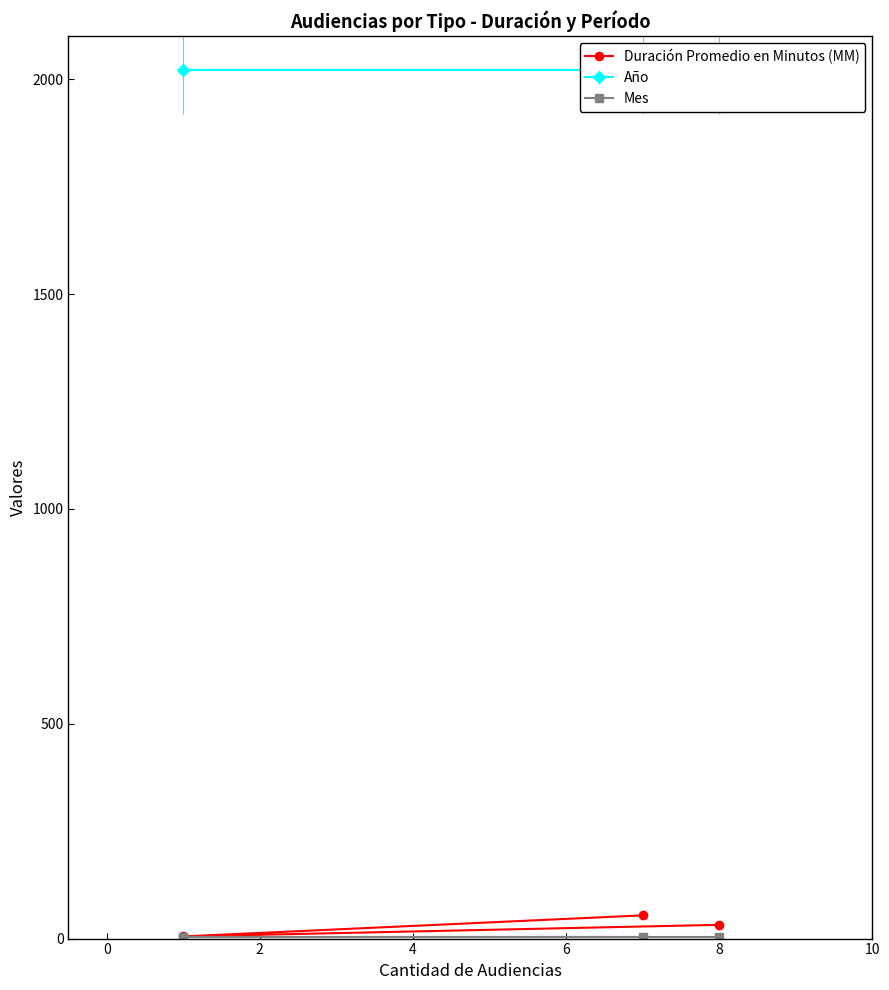

How many data points in Duración Promedio en Minutos (MM) are less than 32?

1